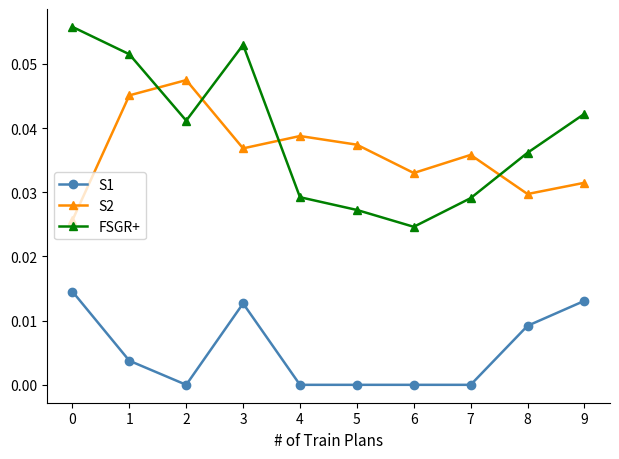

Where is the first local minimum for S1?

2